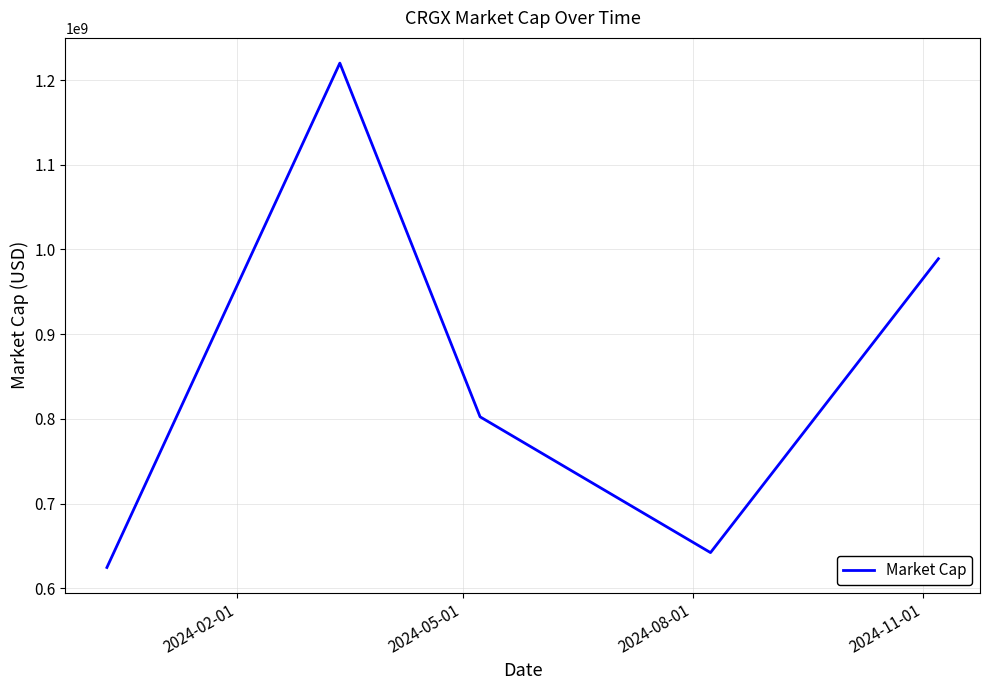

True or false: there are more than 0 points higher than both neighbors.

True